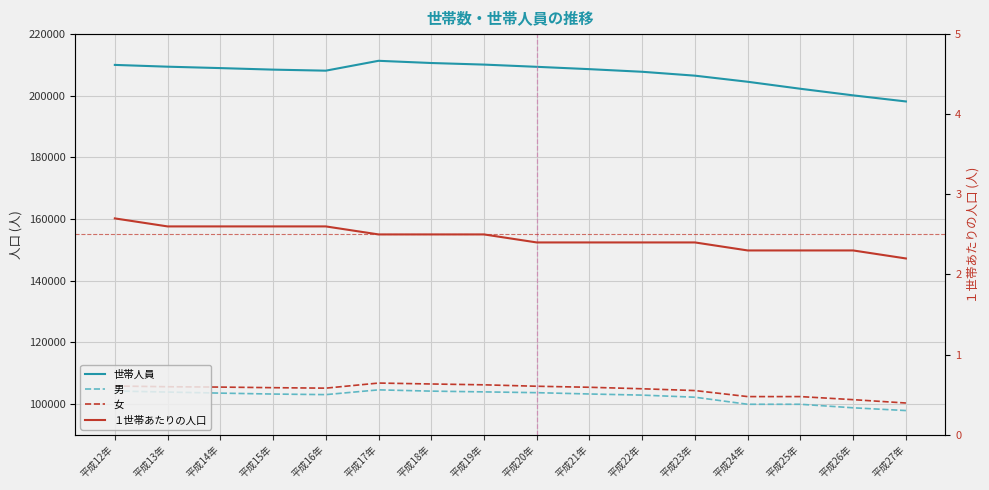

What is the label of the 7th point from the left?

平成18年